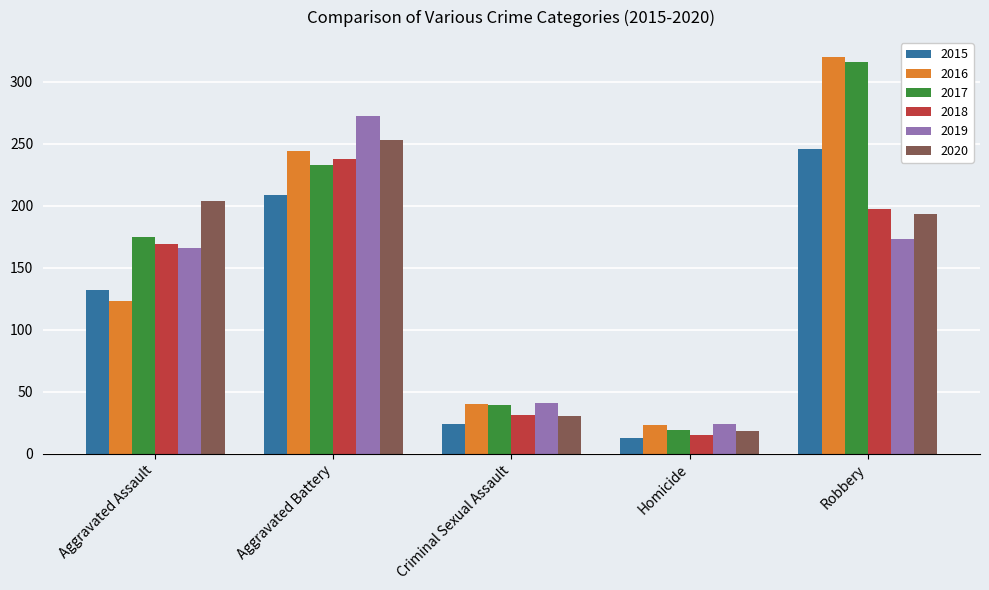

Reading left to right, extract all data points from this chart.

2015: Aggravated Assault=132	Aggravated Battery=209	Criminal Sexual Assault=24	Homicide=13	Robbery=246
2016: Aggravated Assault=123	Aggravated Battery=244	Criminal Sexual Assault=40	Homicide=23	Robbery=320
2017: Aggravated Assault=175	Aggravated Battery=233	Criminal Sexual Assault=39	Homicide=19	Robbery=316
2018: Aggravated Assault=169	Aggravated Battery=238	Criminal Sexual Assault=31	Homicide=15	Robbery=197
2019: Aggravated Assault=166	Aggravated Battery=272	Criminal Sexual Assault=41	Homicide=24	Robbery=173
2020: Aggravated Assault=204	Aggravated Battery=253	Criminal Sexual Assault=30	Homicide=18	Robbery=193